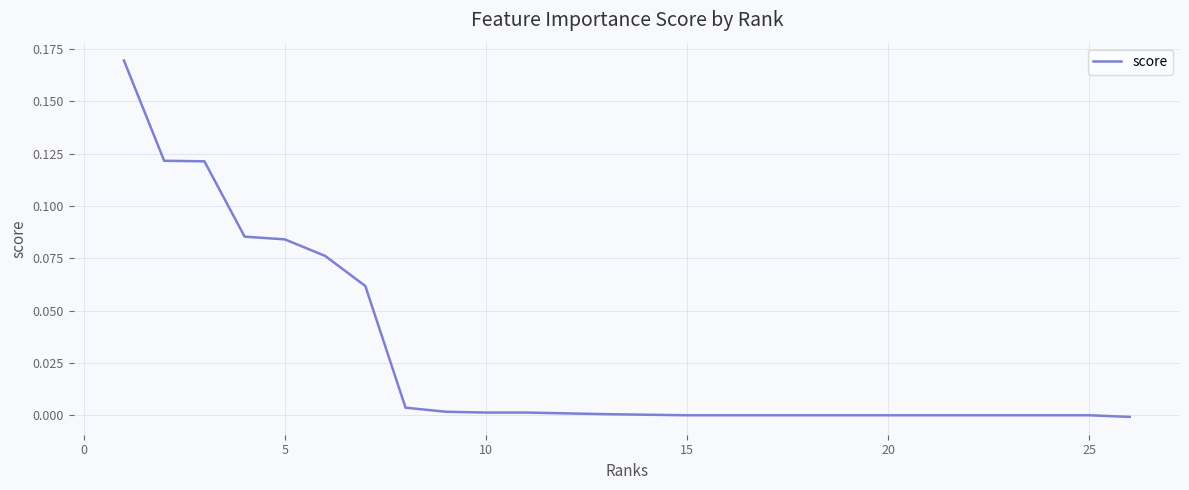

Is this an area chart (filled region under the line)?

No